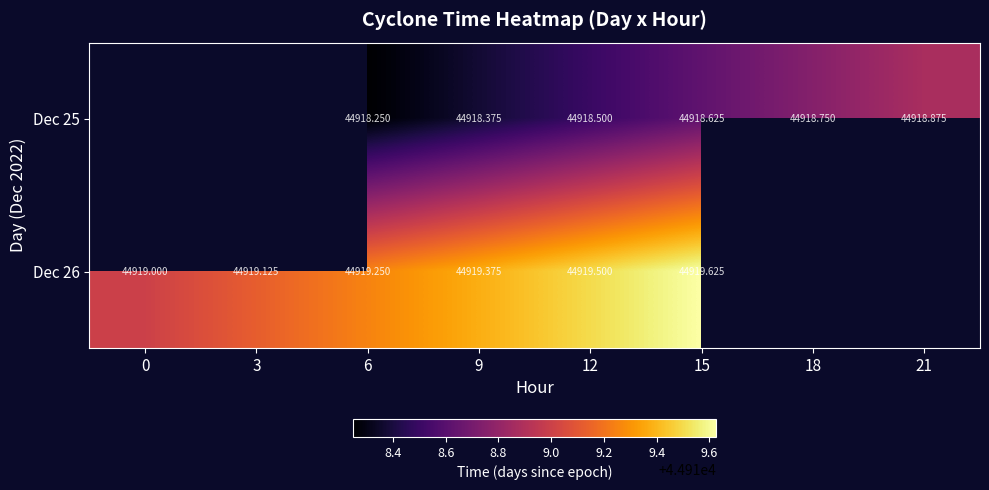

Is the value of Dec 25 at 15 greater than the value of Dec 26 at 9?

No